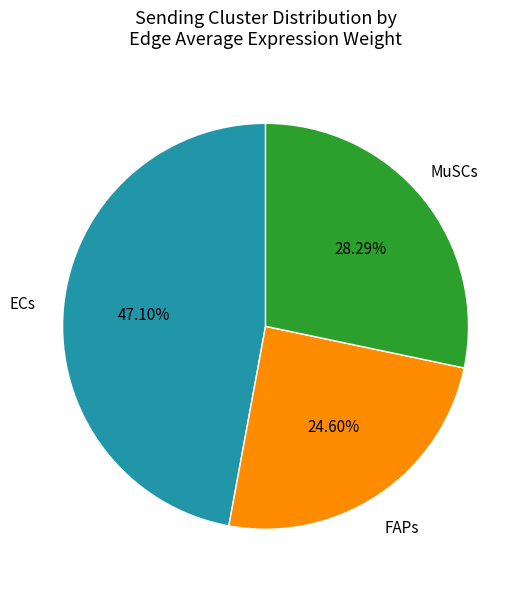

Count the number of slices in the pie.

3